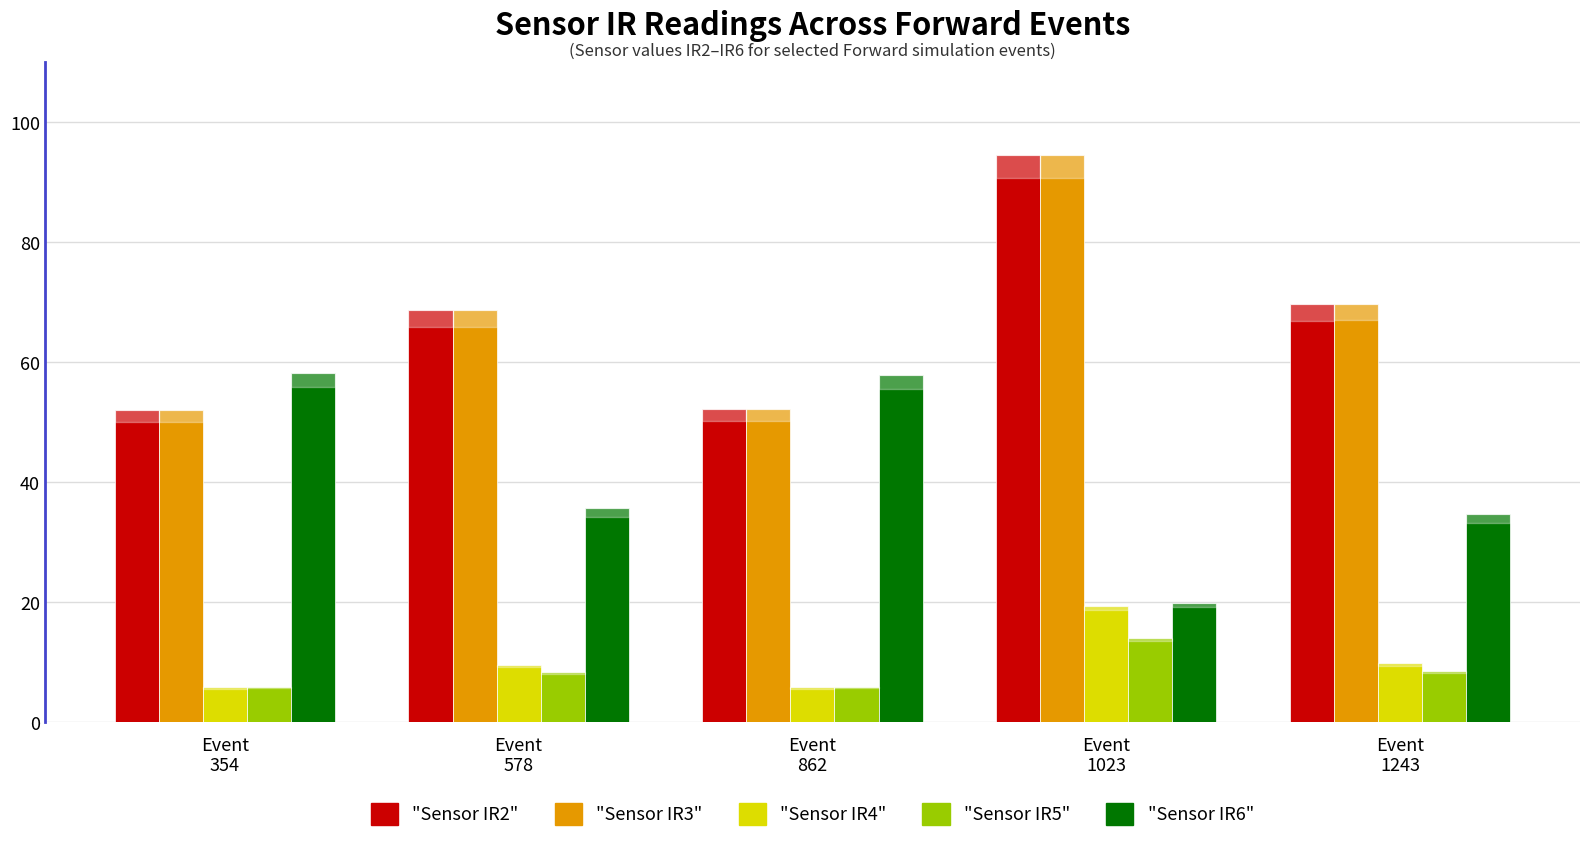

At which label does "Sensor IR3" first exceed 68?

Event
578